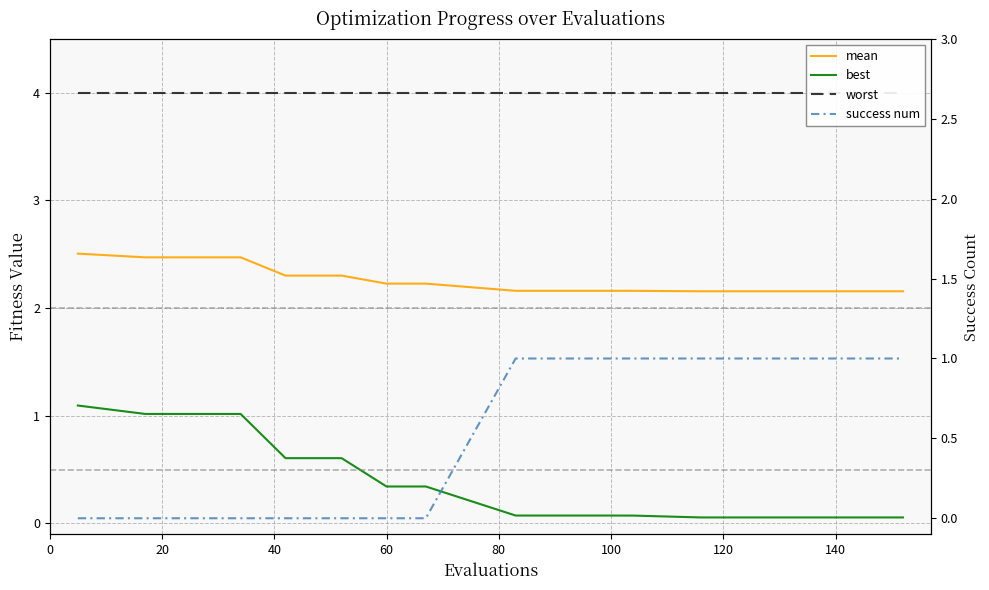

The success num series shows 1.3 at 14. True or false?

False